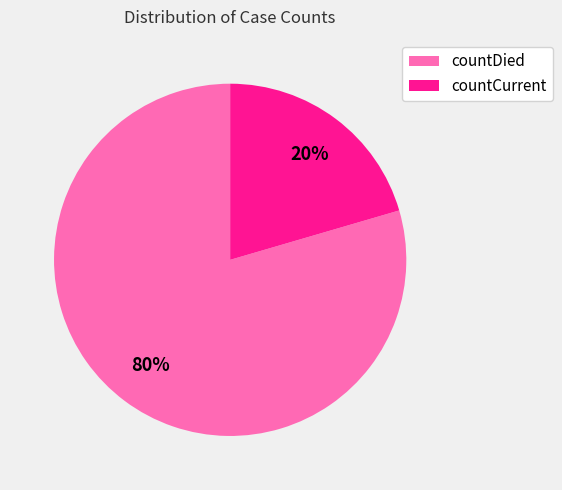

True or false: countCurrent accounts for 20% of the total.

True